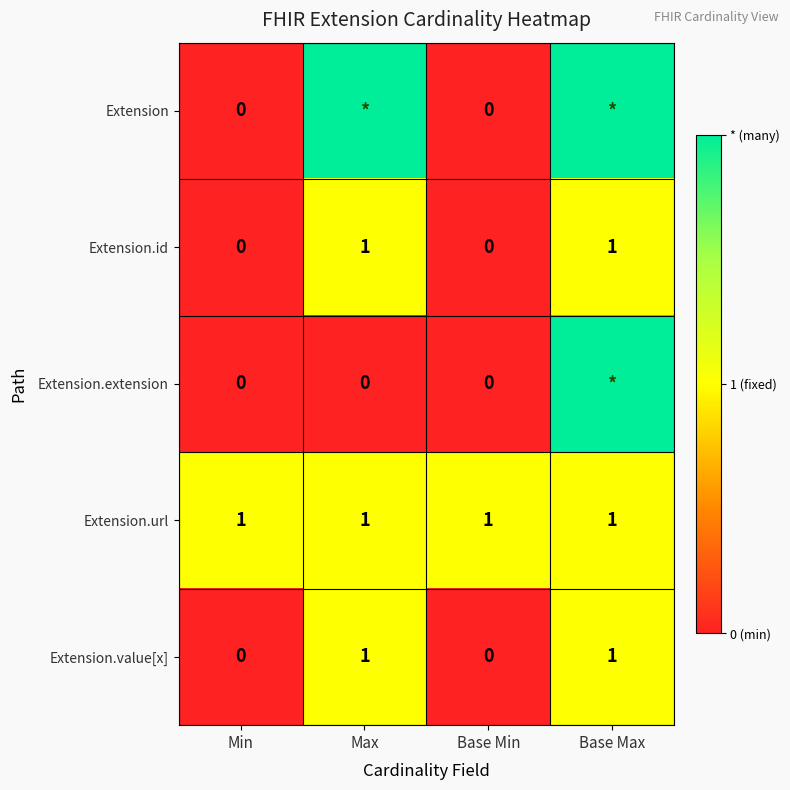

Is it true that Extension.url equals 1 at Min?

True